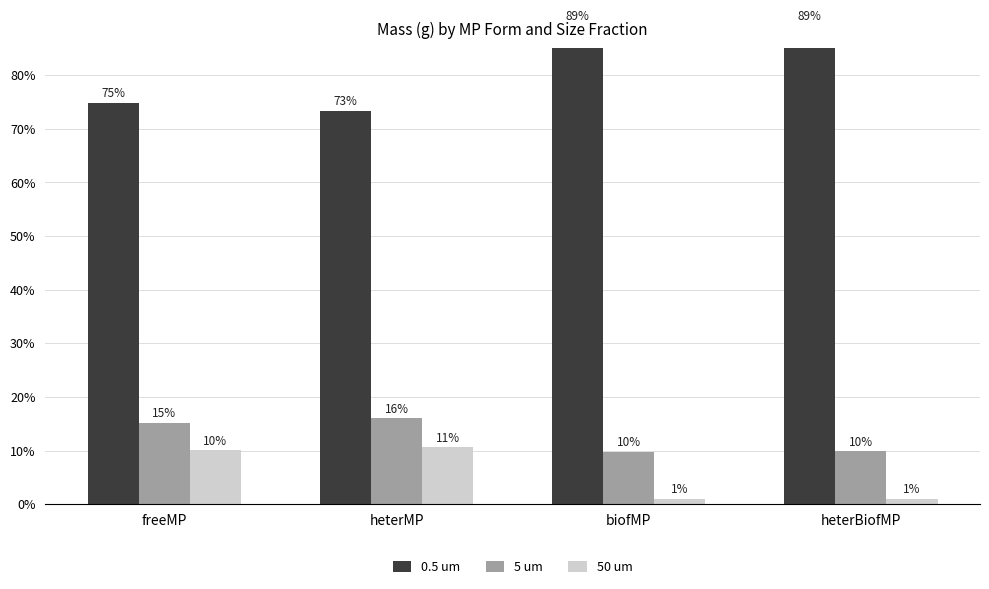

How many values in the 0.5 um series are below 89?

2